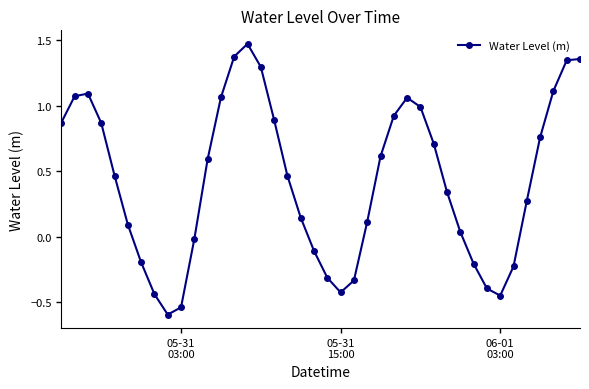

What is the minimum value shown in the chart?

-0.6